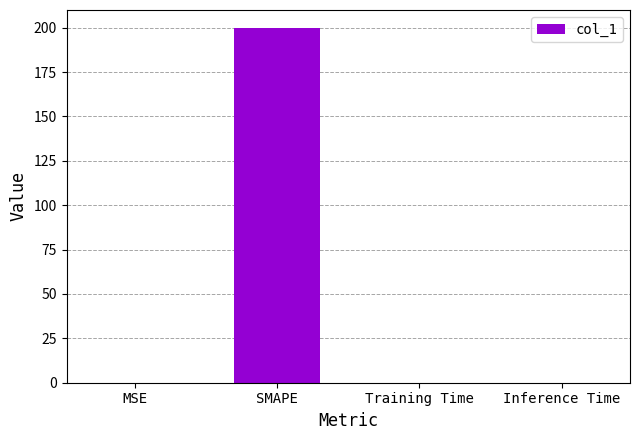

What is the sum of all values?

200.0